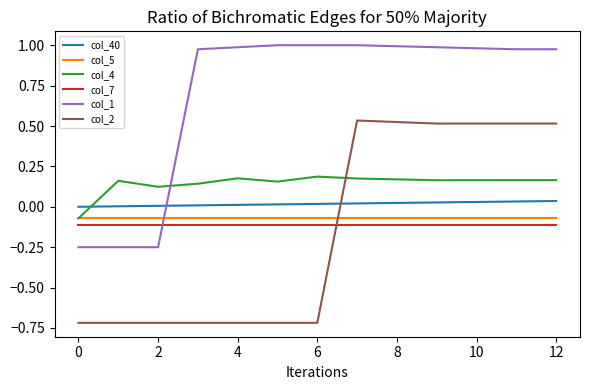

What is the smallest value displayed?

-0.7